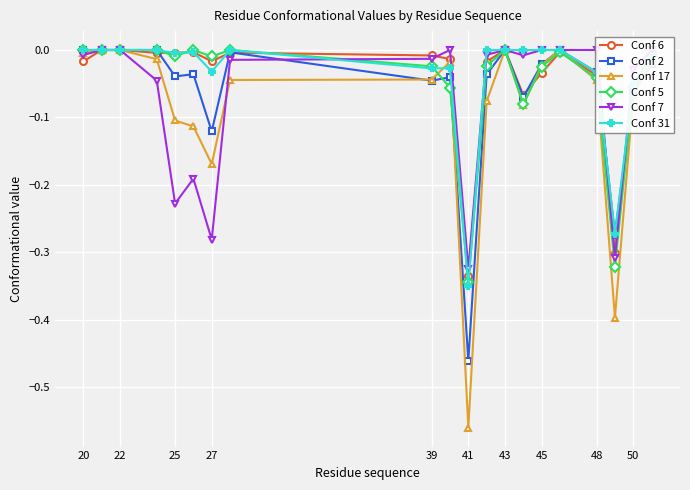

The value of Conf 31 at 22 is 0.2. True or false?

False